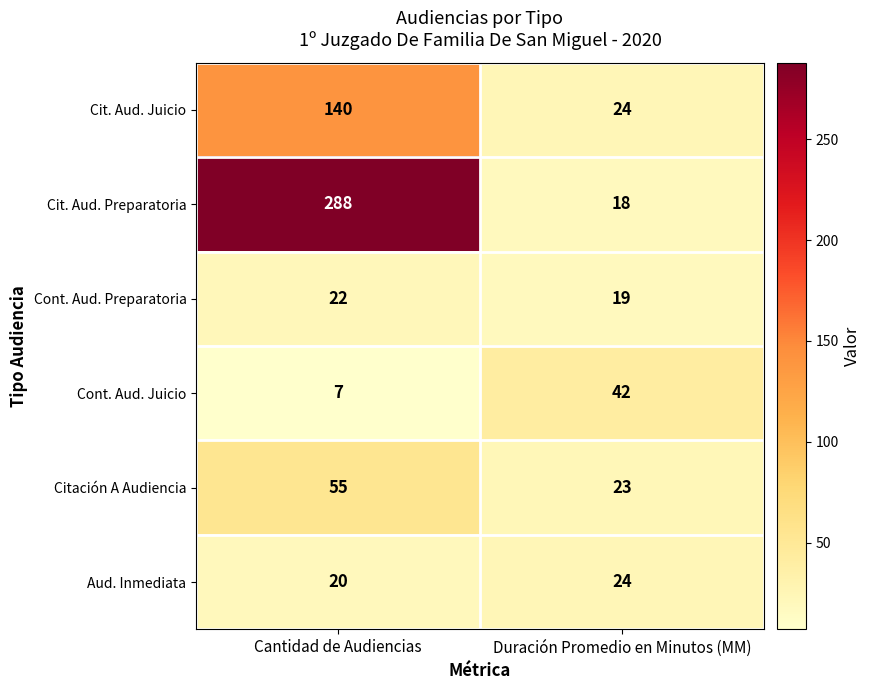

Count the number of data series in this chart.

6